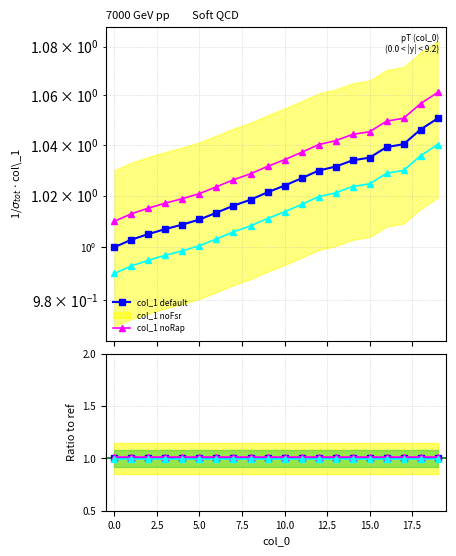

What are all the series names shown in the legend?

col_1 default, col_1 noFsr, col_1 noRap